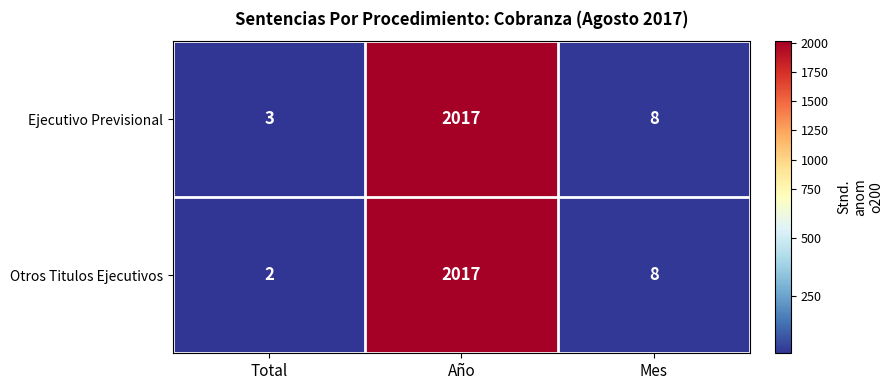

List the series in order of their overall mean, highest first.

Ejecutivo Previsional, Otros Titulos Ejecutivos